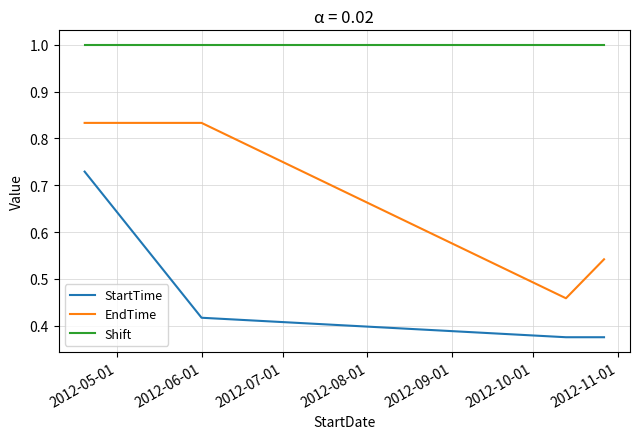

Which series has the largest total across all categories?

Shift